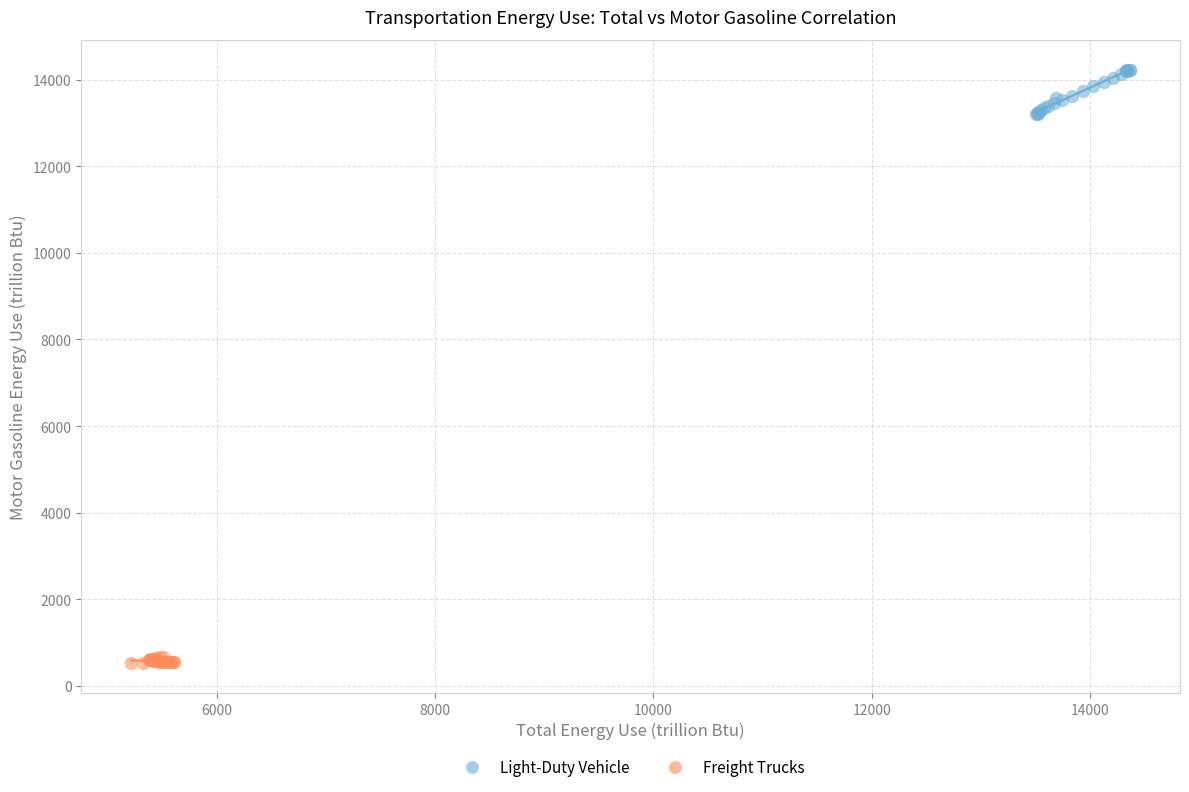

Which series contains the highest Y value?

Light-Duty Vehicle